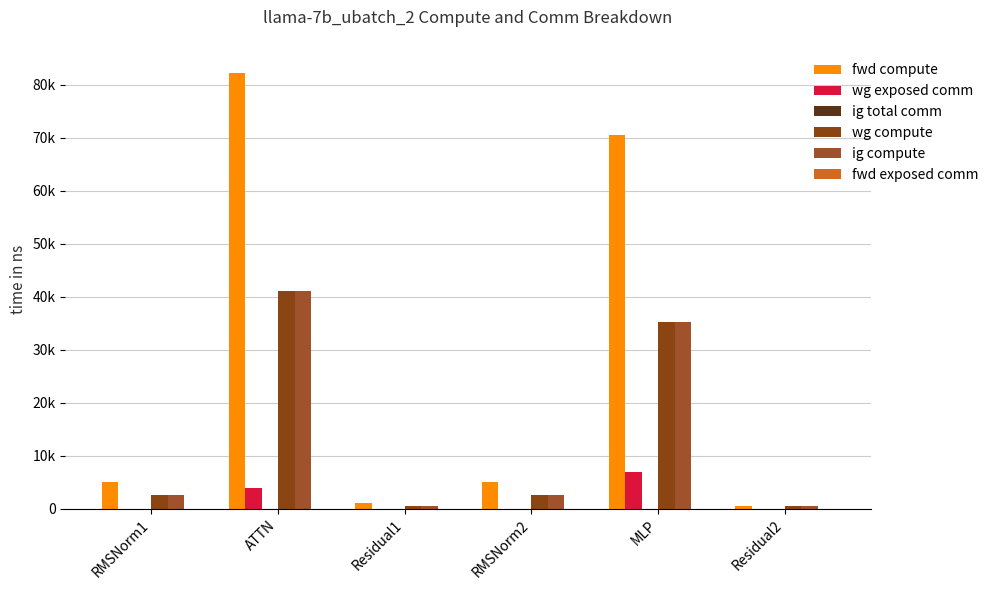

Are the bars horizontal?

No